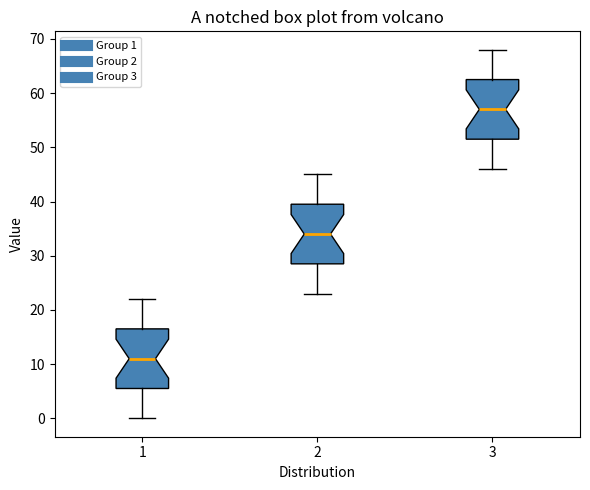

Which box has the lowest median line?

1